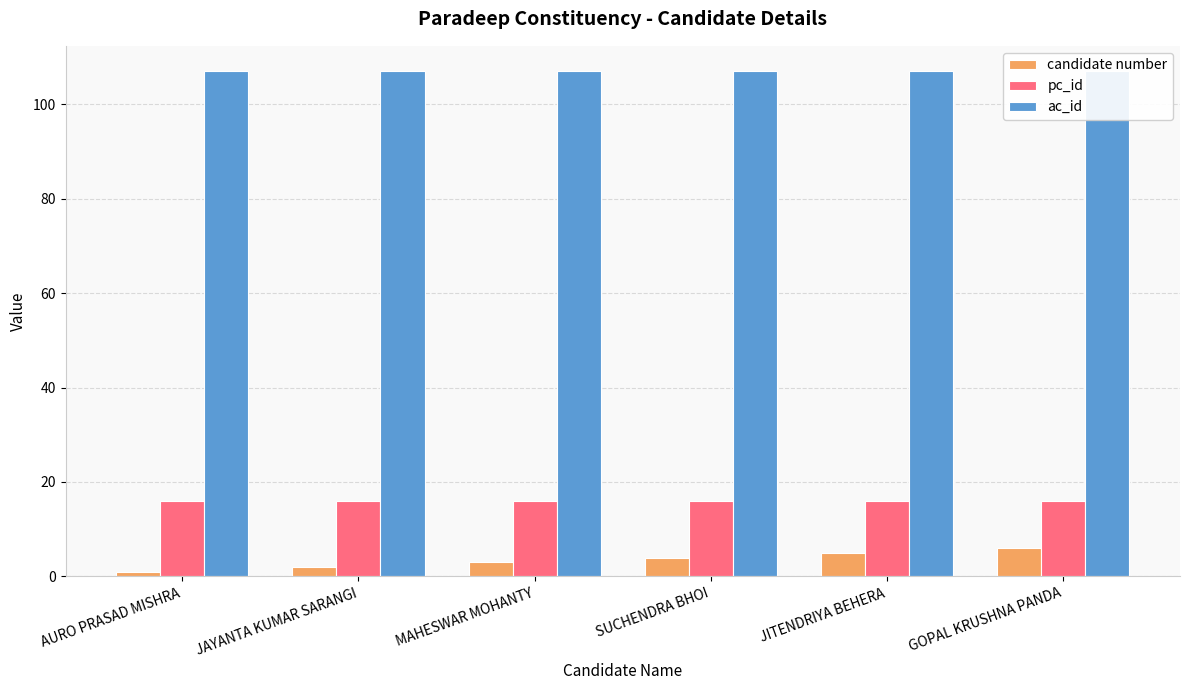

How many values in the candidate number series are below 4?

3